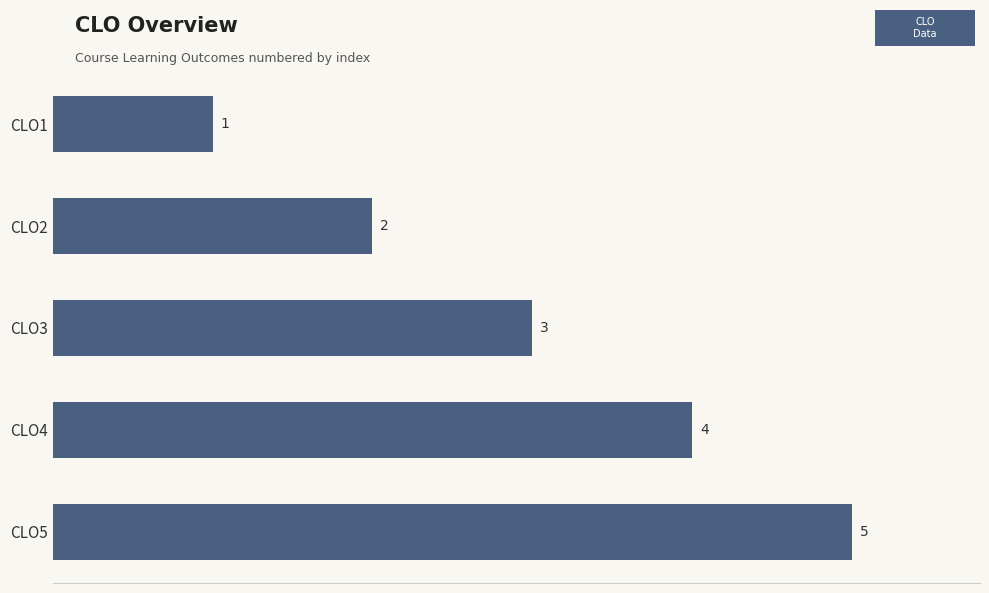

Rank the categories by value from highest to lowest.

CLO5, CLO4, CLO3, CLO2, CLO1